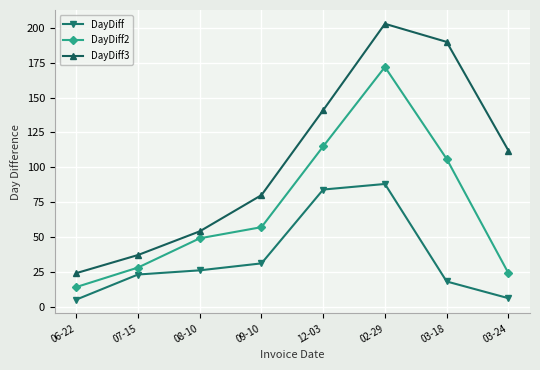

Which series has the largest total across all categories?

DayDiff3